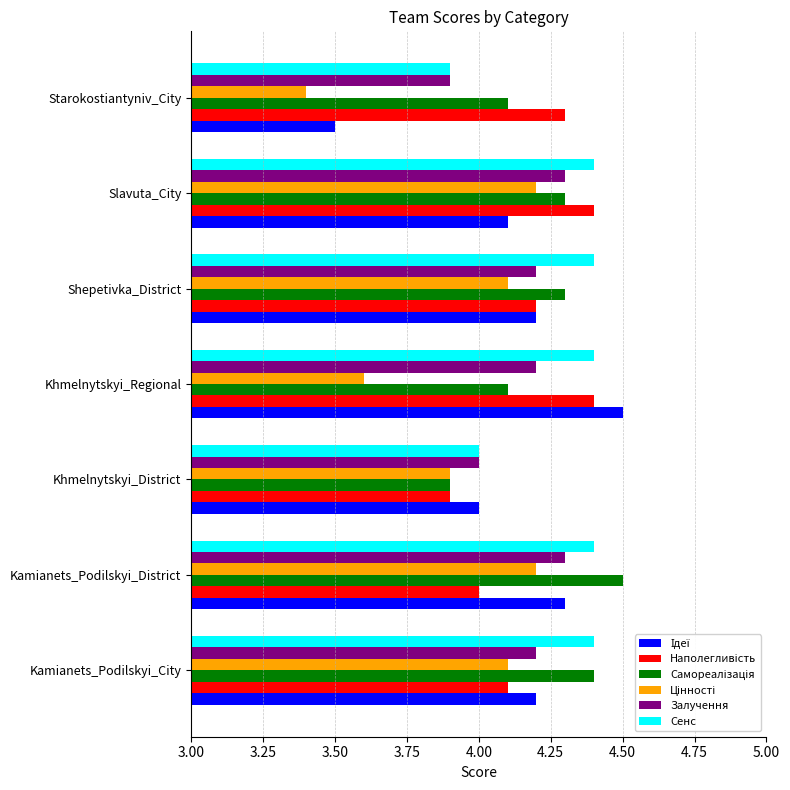

What is the difference between the second highest and second lowest values in the Залучення series?

0.3